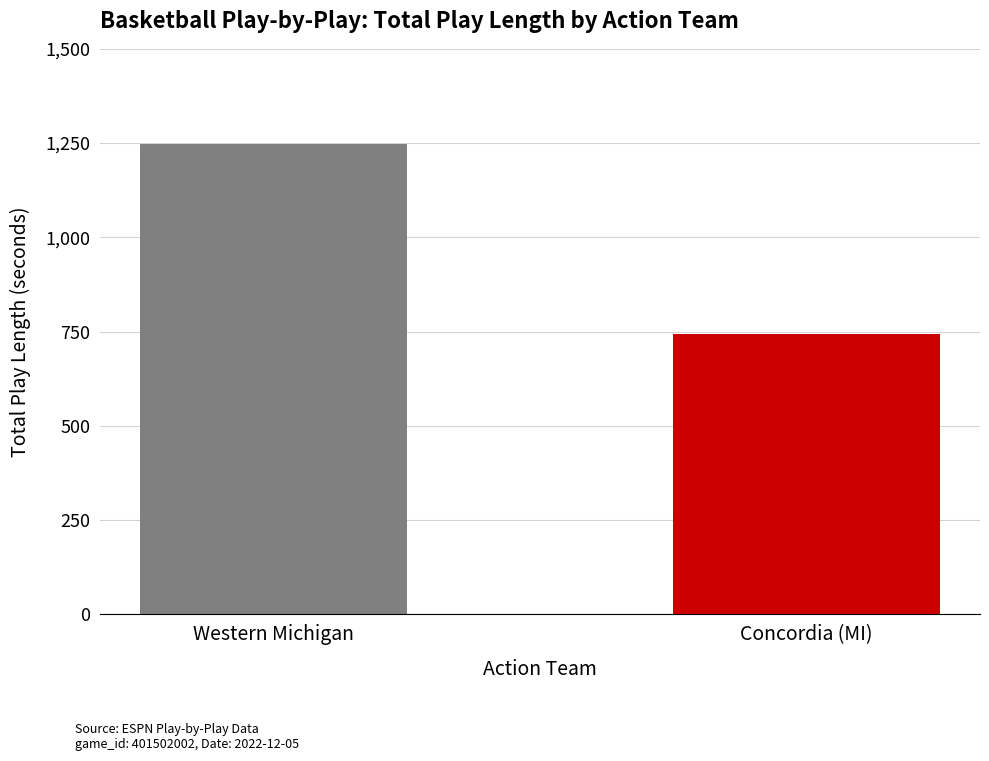

The value at Western Michigan is 1247. True or false?

True